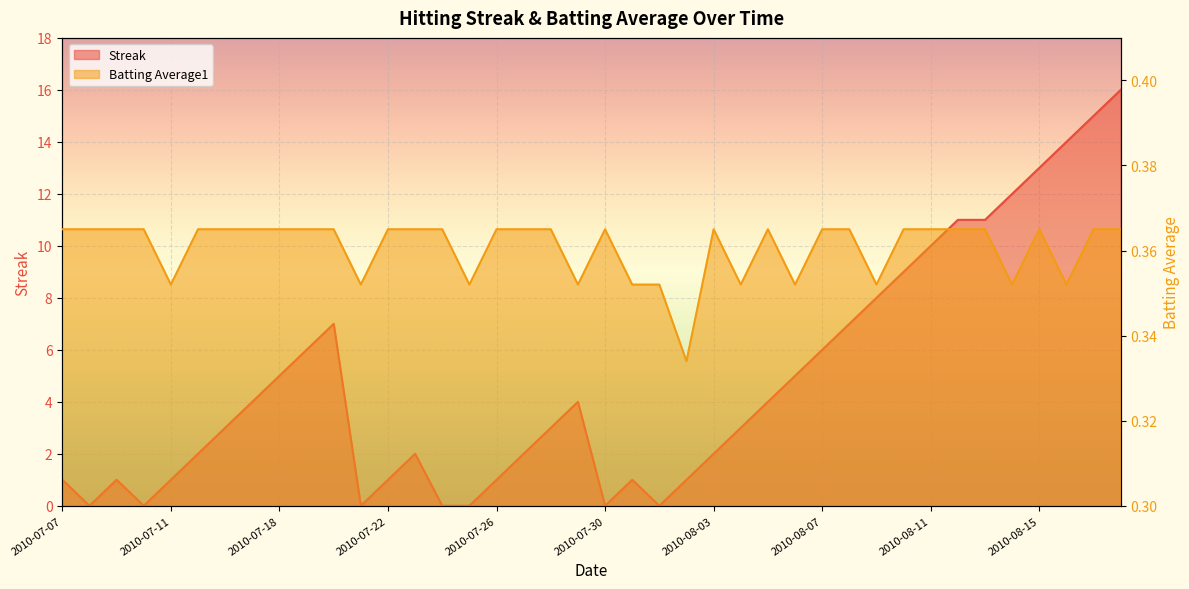

Reading left to right, transcribe all the data shown in this chart.

Streak: 2010-07-07=1.0	2010-07-08=0.0	2010-07-09=1.0	2010-07-10=0.0	2010-07-11=1.0	2010-07-15=2.0	2010-07-16=3.0	2010-07-17=4.0	2010-07-18=5.0	2010-07-19=6.0	2010-07-20=7.0	2010-07-21=0.0	2010-07-22=1.0	2010-07-23=2.0	2010-07-24=0.0	2010-07-25=0.0	2010-07-26=1.0	2010-07-27=2.0	2010-07-28=3.0	2010-07-29=4.0	2010-07-30=0.0	2010-07-31=1.0	2010-08-01=0.0	2010-08-02=1.0	2010-08-03=2.0	2010-08-04=3.0	2010-08-05=4.0	2010-08-06=5.0	2010-08-07=6.0	2010-08-08=7.0	2010-08-09=8.0	2010-08-10=9.0	2010-08-11=10.0	2010-08-12=11.0	2010-08-13=11.0	2010-08-14=12.0	2010-08-15=13.0	2010-08-16=14.0	2010-08-17=15.0	2010-08-18=16.0
Batting Average1: 2010-07-07=0.4	2010-07-08=0.4	2010-07-09=0.4	2010-07-10=0.4	2010-07-11=0.4	2010-07-15=0.4	2010-07-16=0.4	2010-07-17=0.4	2010-07-18=0.4	2010-07-19=0.4	2010-07-20=0.4	2010-07-21=0.4	2010-07-22=0.4	2010-07-23=0.4	2010-07-24=0.4	2010-07-25=0.4	2010-07-26=0.4	2010-07-27=0.4	2010-07-28=0.4	2010-07-29=0.4	2010-07-30=0.4	2010-07-31=0.4	2010-08-01=0.4	2010-08-02=0.3	2010-08-03=0.4	2010-08-04=0.4	2010-08-05=0.4	2010-08-06=0.4	2010-08-07=0.4	2010-08-08=0.4	2010-08-09=0.4	2010-08-10=0.4	2010-08-11=0.4	2010-08-12=0.4	2010-08-13=0.4	2010-08-14=0.4	2010-08-15=0.4	2010-08-16=0.4	2010-08-17=0.4	2010-08-18=0.4